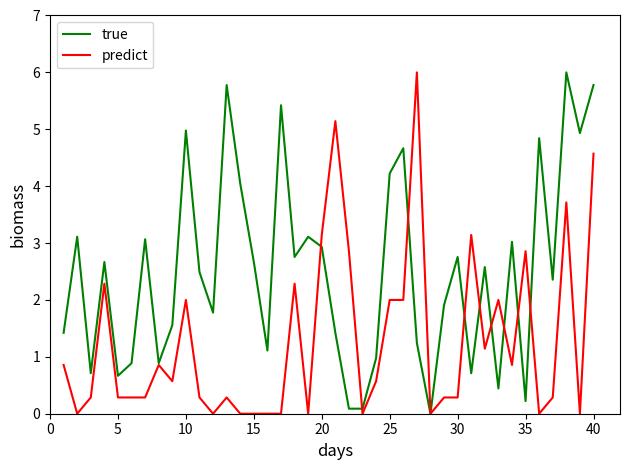

Does the chart have visible grid lines?

No